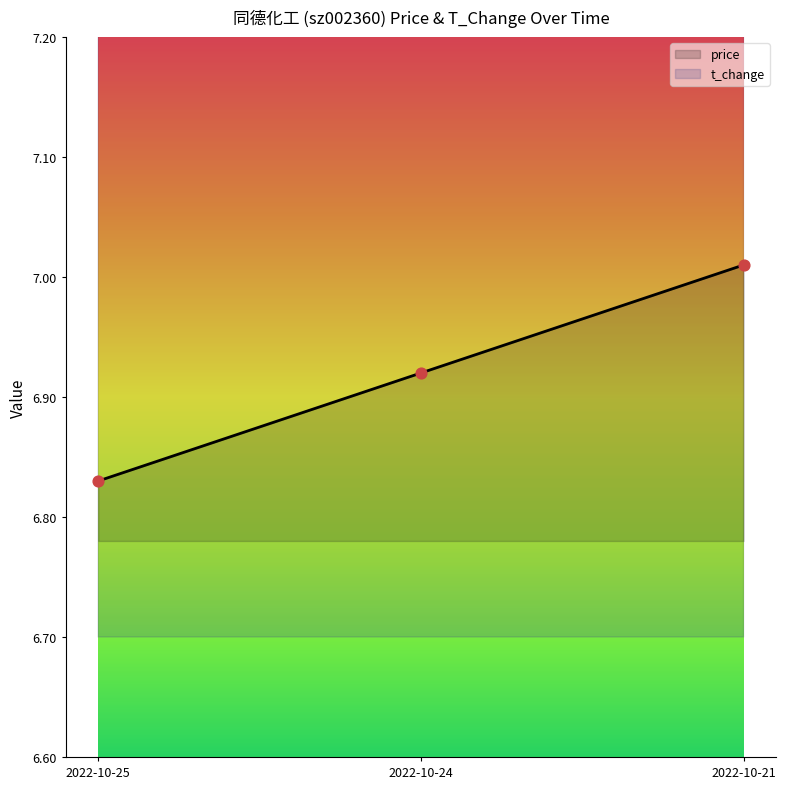

What is the total value across all series at 2022-10-24?

14.6